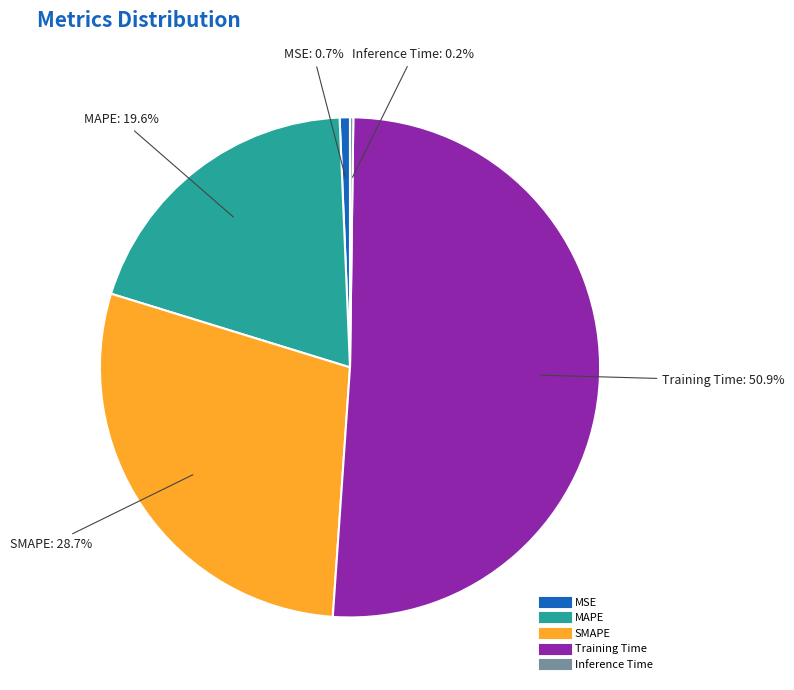

What is the largest slice in the pie chart?

Training Time